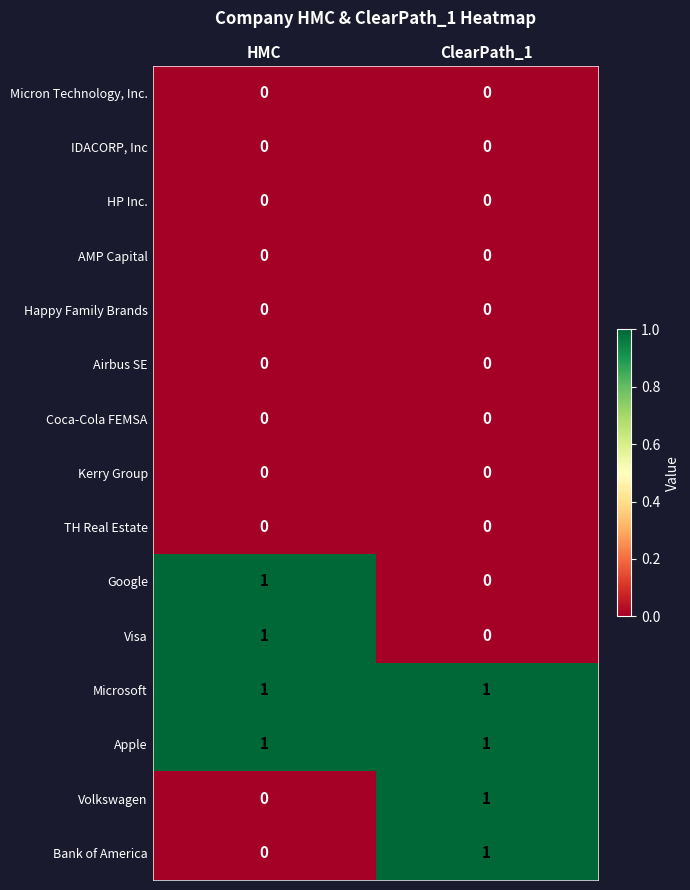

Is it true that Microsoft equals 1 at ClearPath_1?

True